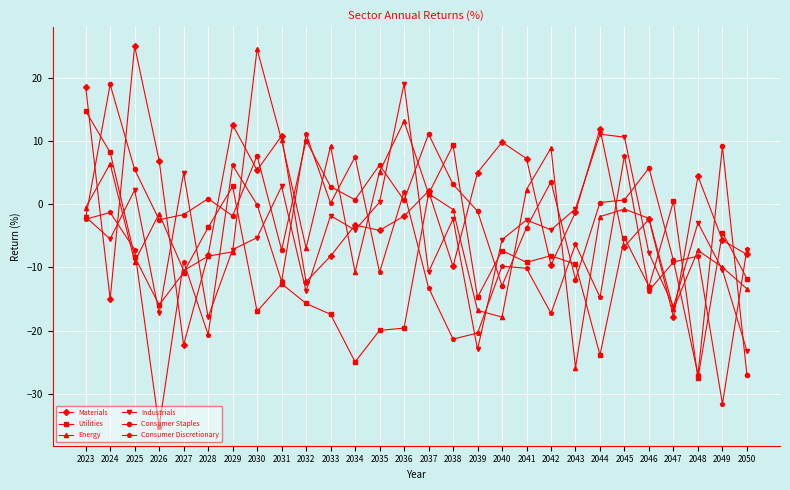

At which category is the sum across all series the highest?

2023